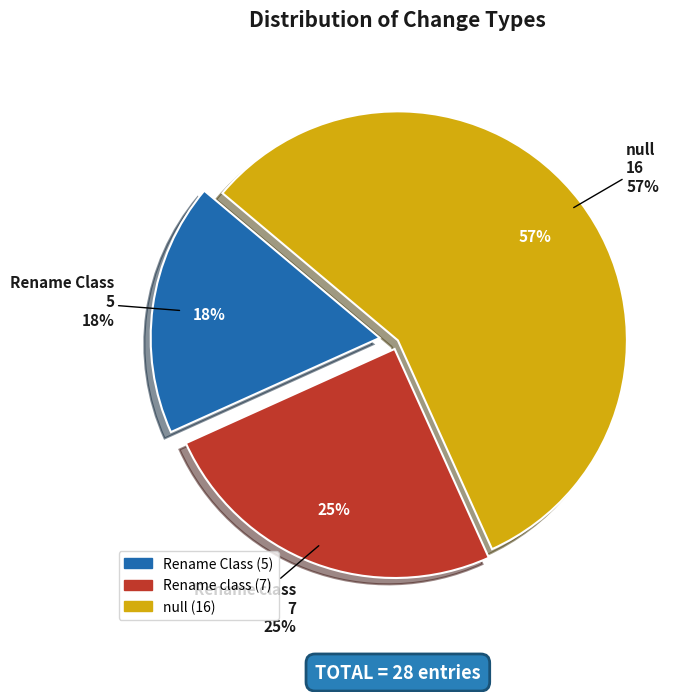

How many segments does this pie chart have?

3